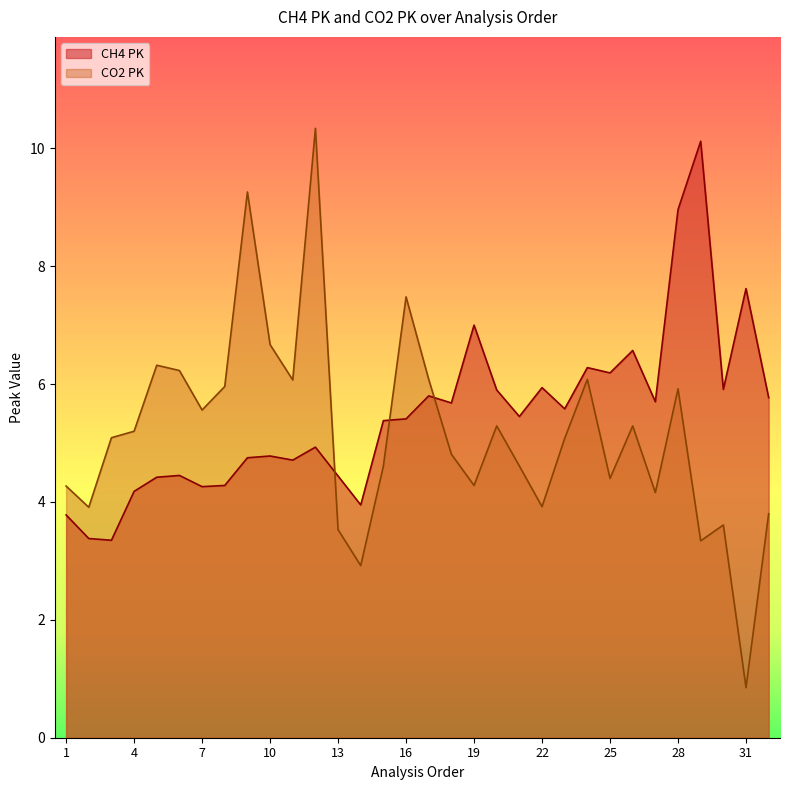

The value of CO2 PK at 19 is 4.3. True or false?

True